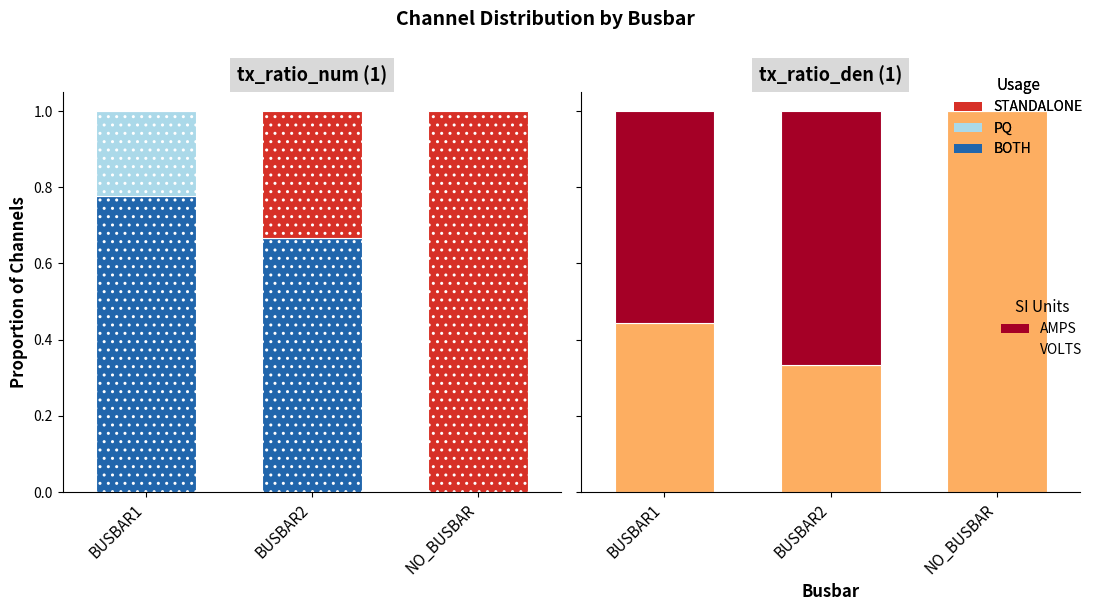

Which series has the widest spread of values?

STANDALONE